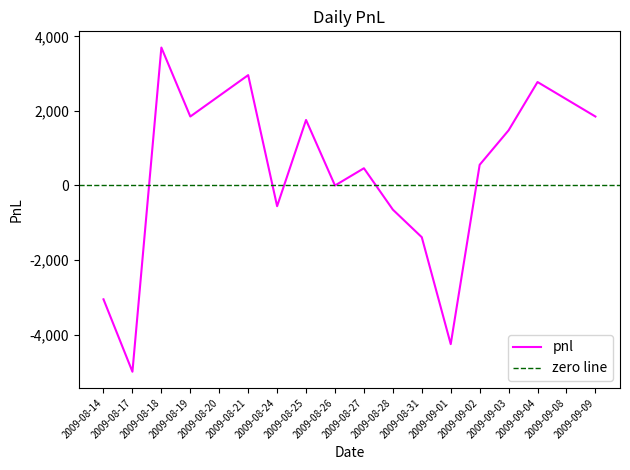

Reading left to right, what are all the values shown in this chart?

-3052.5	-4995.0	3700.0	1850.0	2405.0	2960.0	-555.0	1757.5	0.0	462.5	-647.5	-1387.5	-4255.0	555.0	1480.0	2775.0	2312.5	1850.0